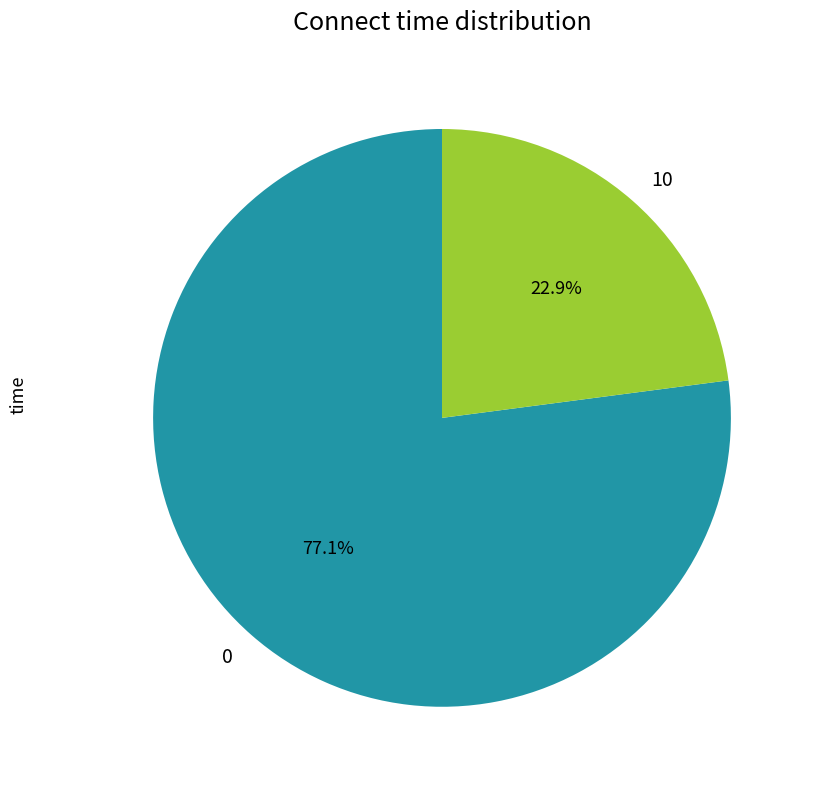

Is it true that 0 is 77% of the pie?

True